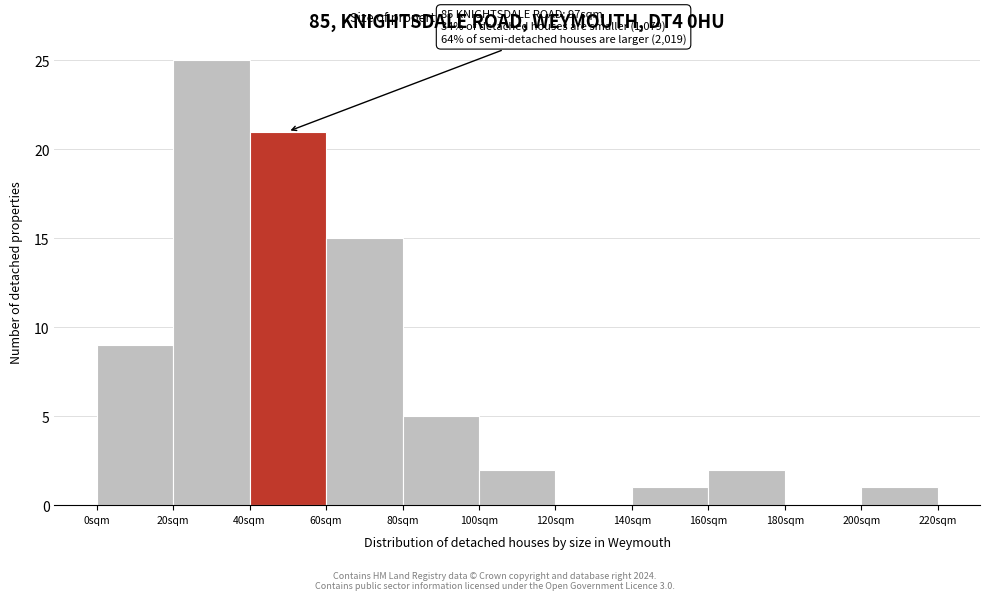

Over which range of the x-axis is the bar tallest?

20 to 40